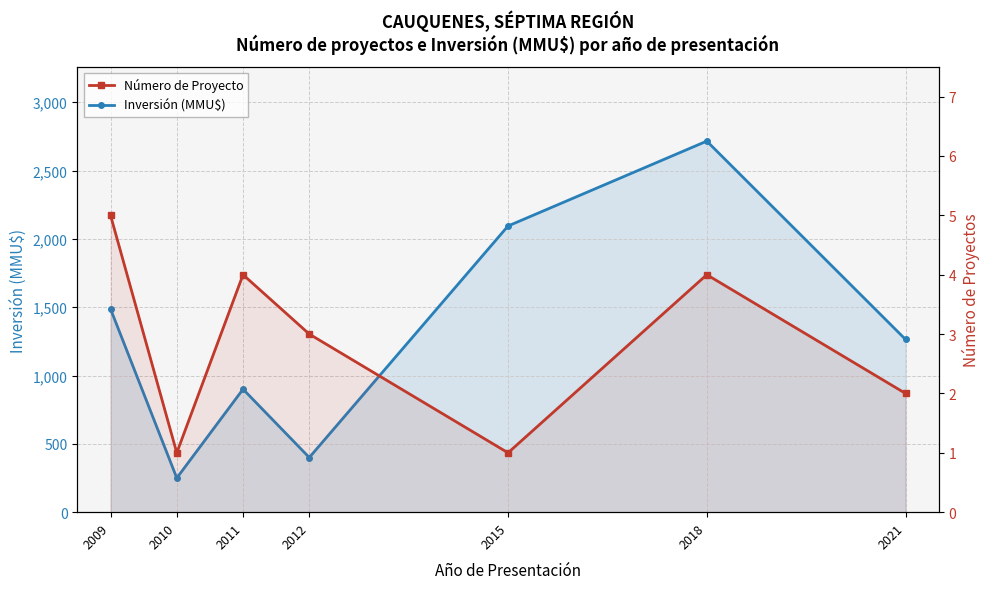

True or false: Número de Proyecto and Inversión (MMU$) intersect in this chart.

False